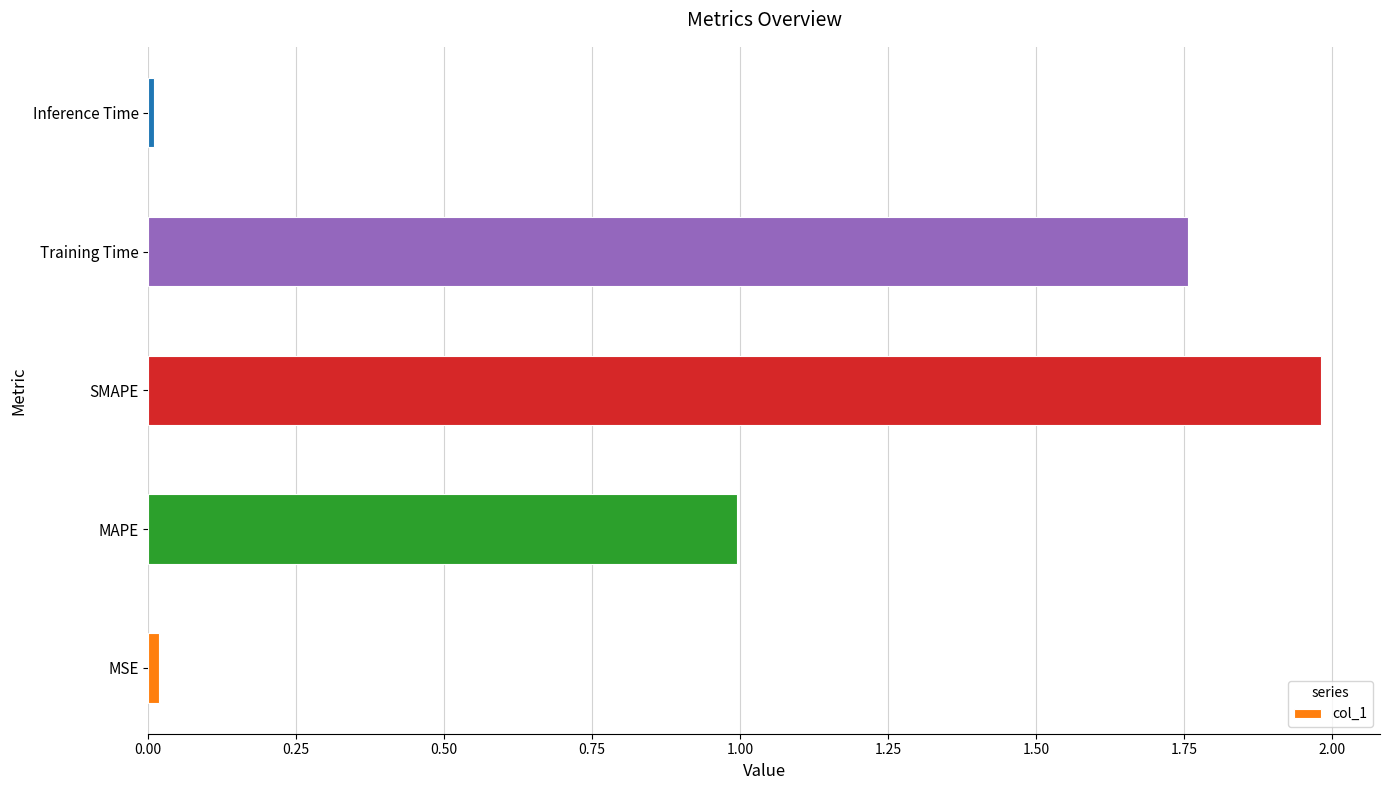

What is the greatest value displayed?

2.0